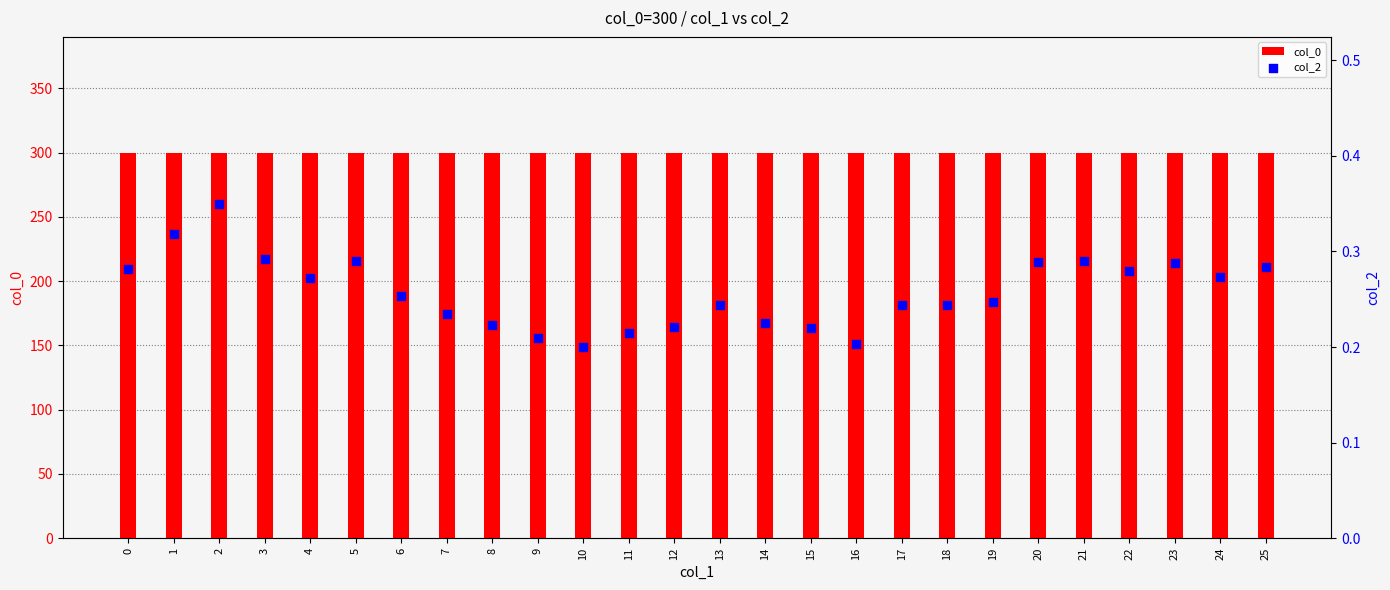

Which series has the largest total across all categories?

col_0